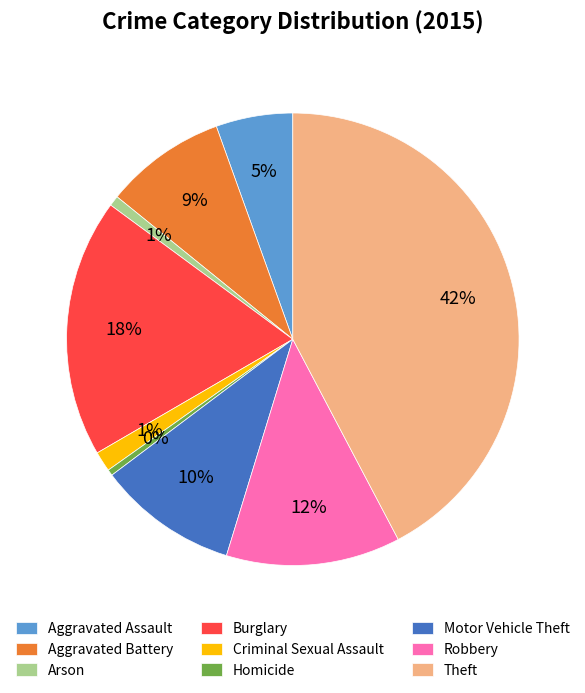

Does Criminal Sexual Assault account for over 50% of the chart?

No